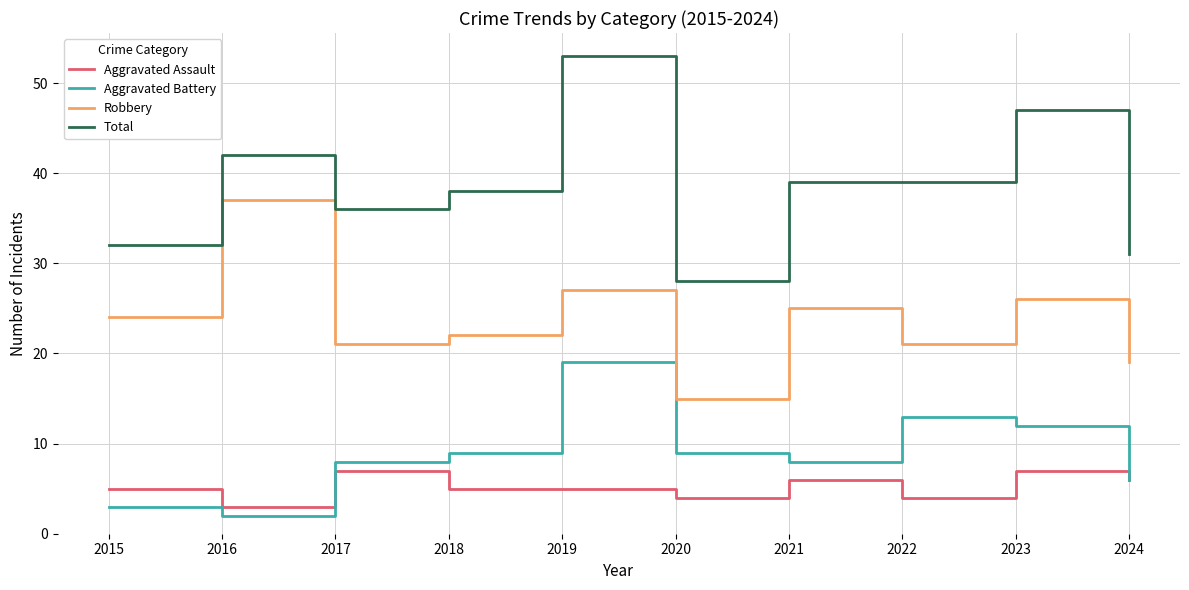

What is the difference between the Total values at 2019 and 2020?

25